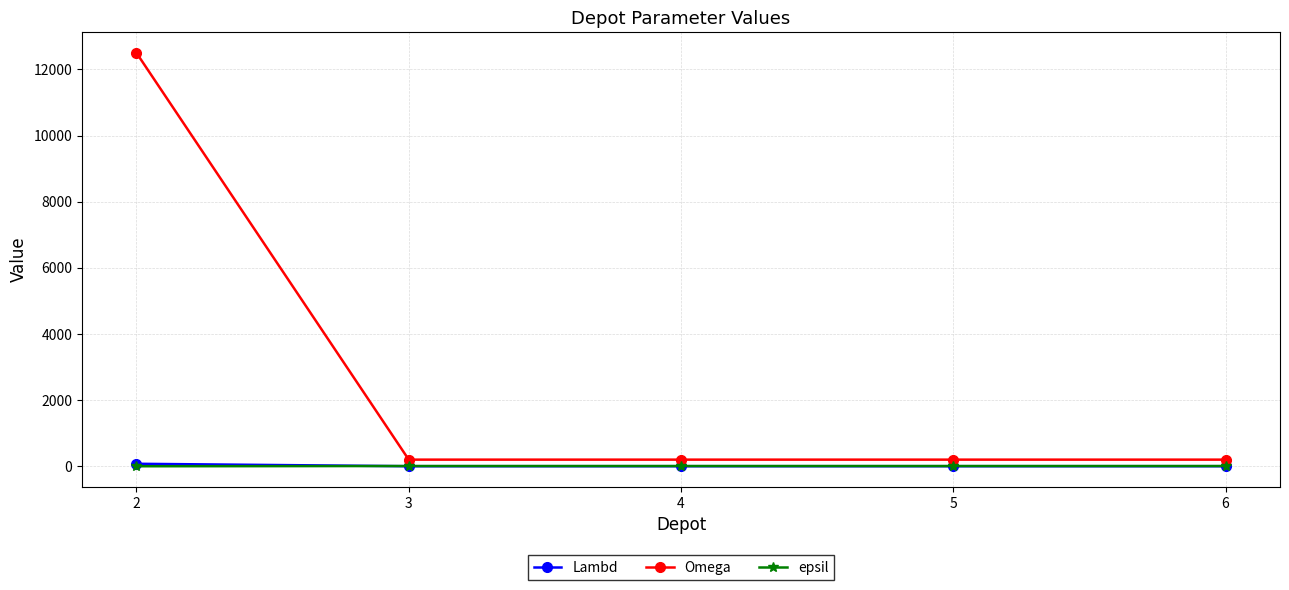

What is the highest value of the Omega series?

12500